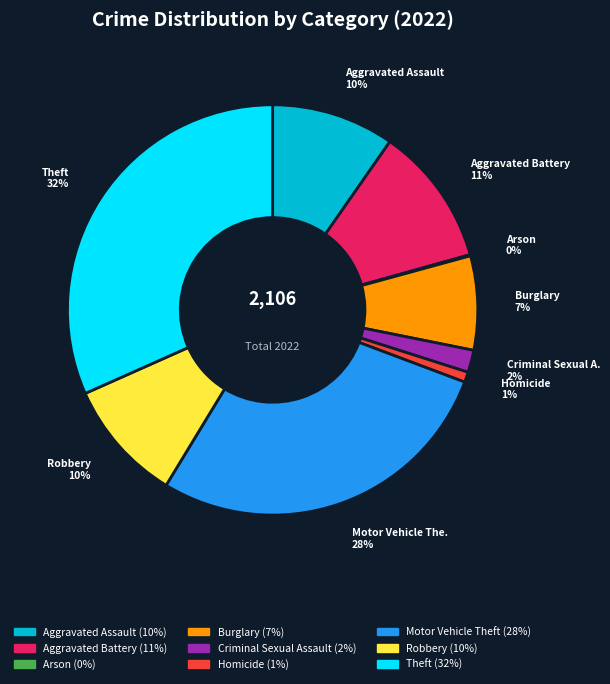

Is there a majority slice in this chart?

No